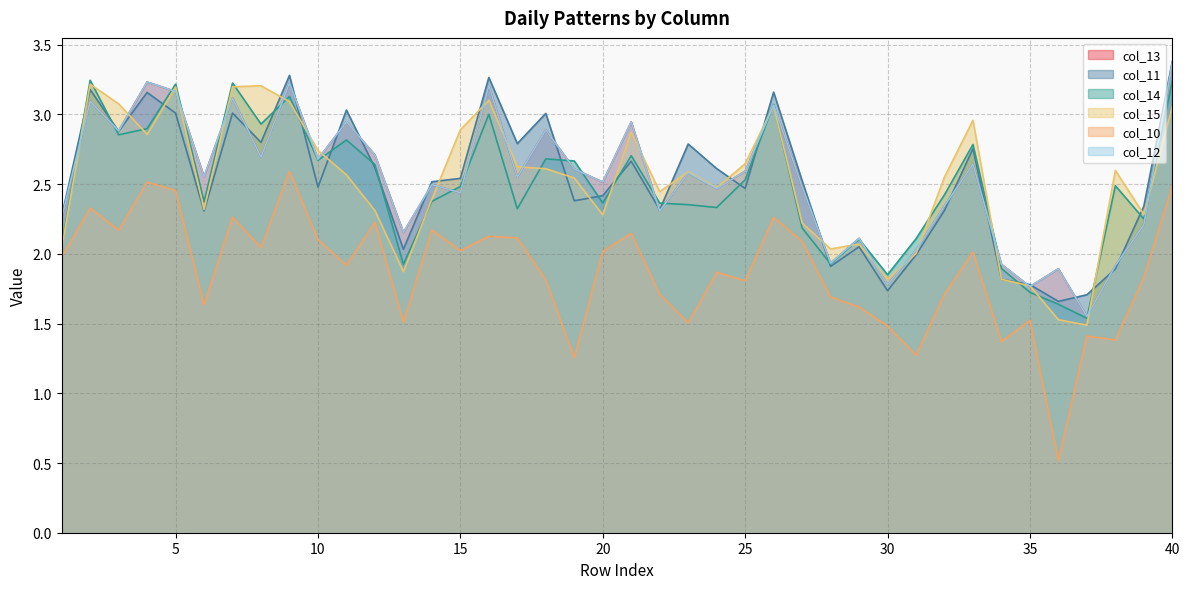

What are all the series names shown in the legend?

col_13, col_11, col_14, col_15, col_10, col_12